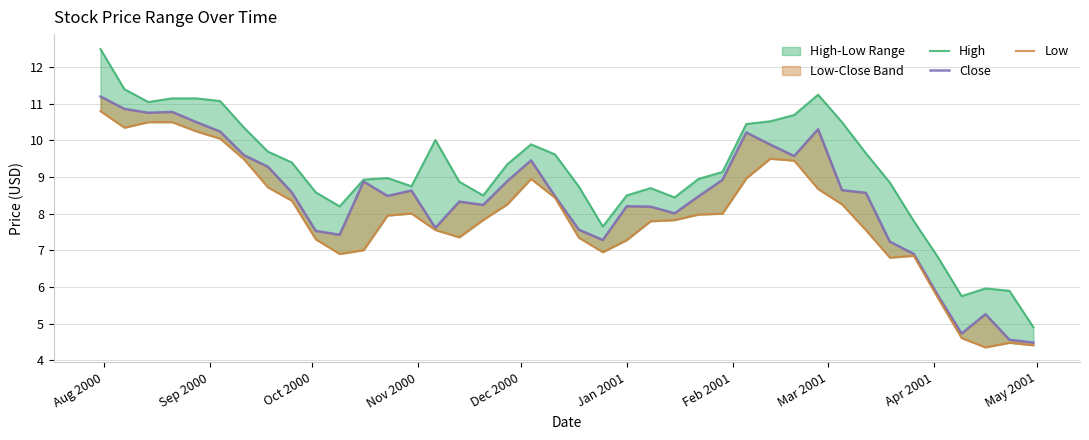

True or false: Low and Close cross at least once.

False